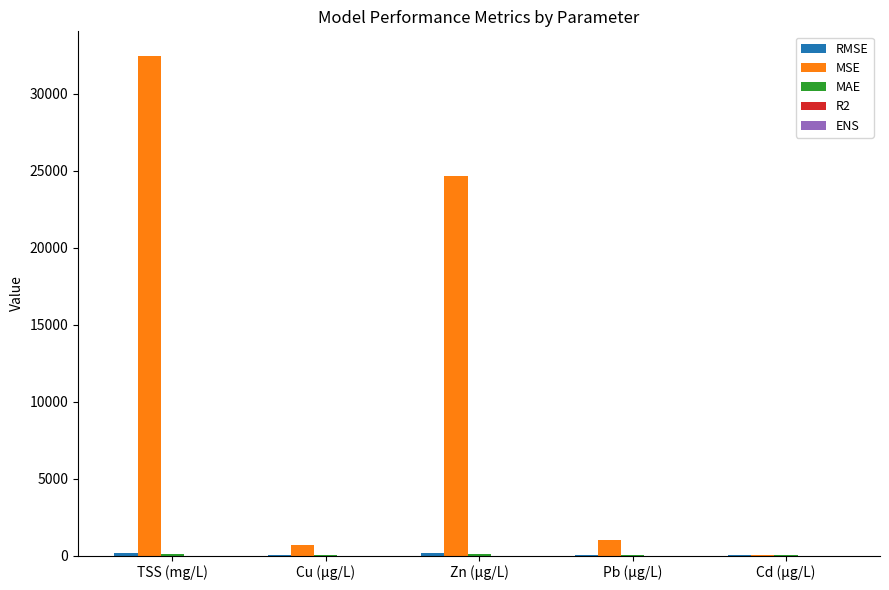

Between Zn (µg/L) and Cd (µg/L), which series saw the biggest shift?

MSE